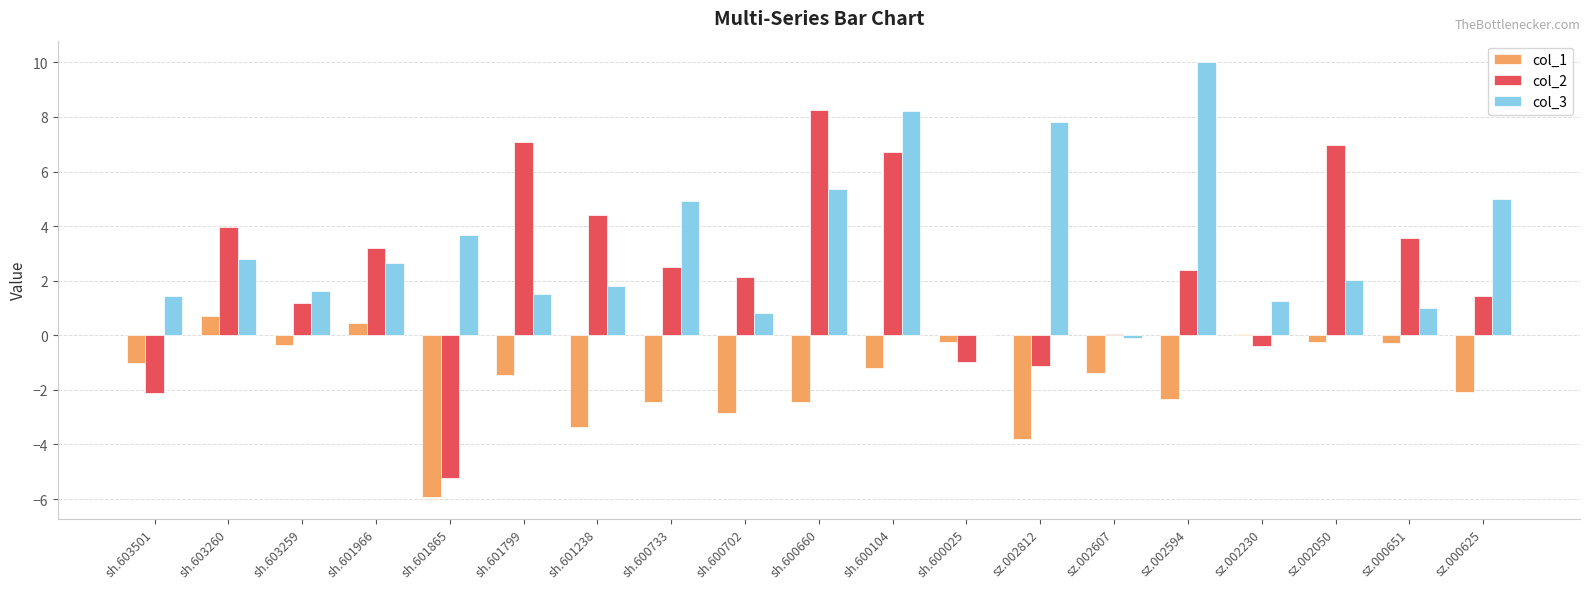

Between sh.603501 and sh.603260, which series saw the biggest shift?

col_2